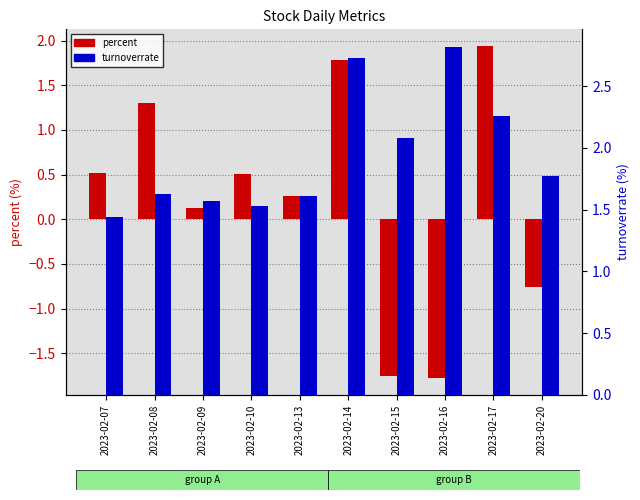

How many distinct data groups are displayed?

2